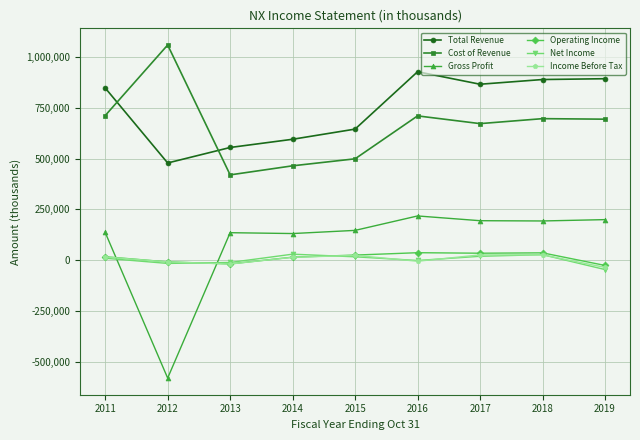

The value of Gross Profit at 2015 is 261874. True or false?

False